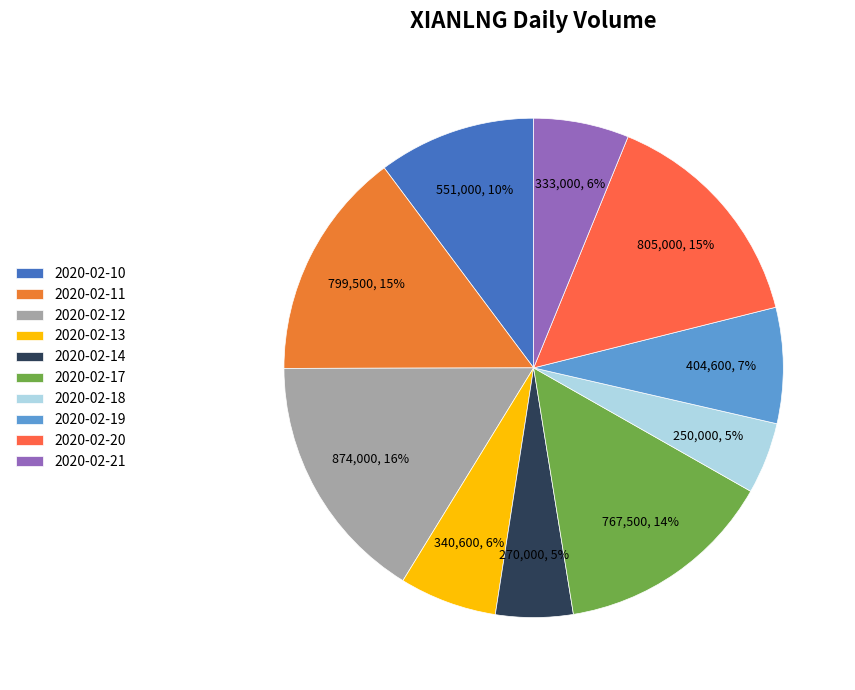

How many slices are in this pie chart?

10